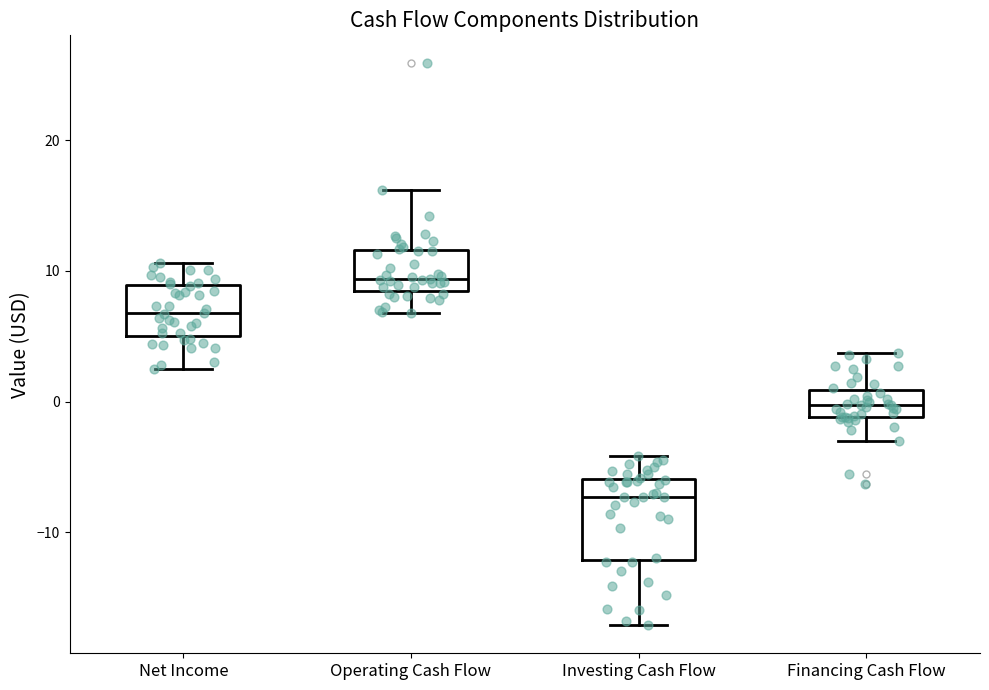

Which box is the tallest, from its lower edge to its upper edge?

Investing Cash Flow